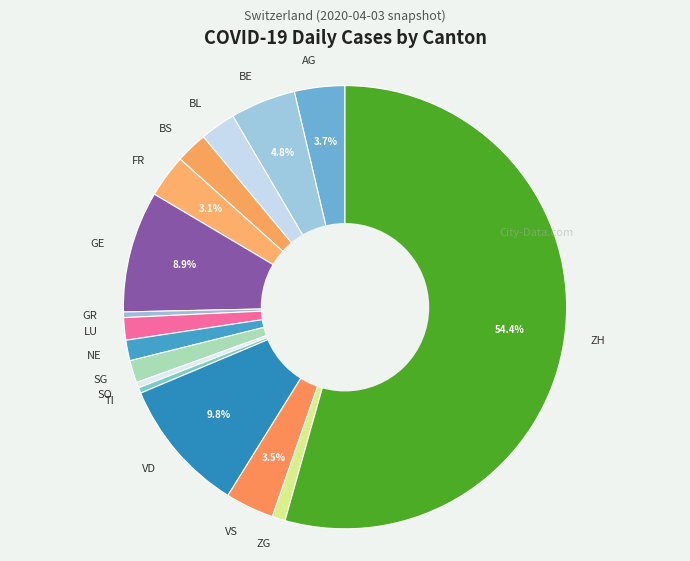

Which slice represents more than half of the pie?

ZH